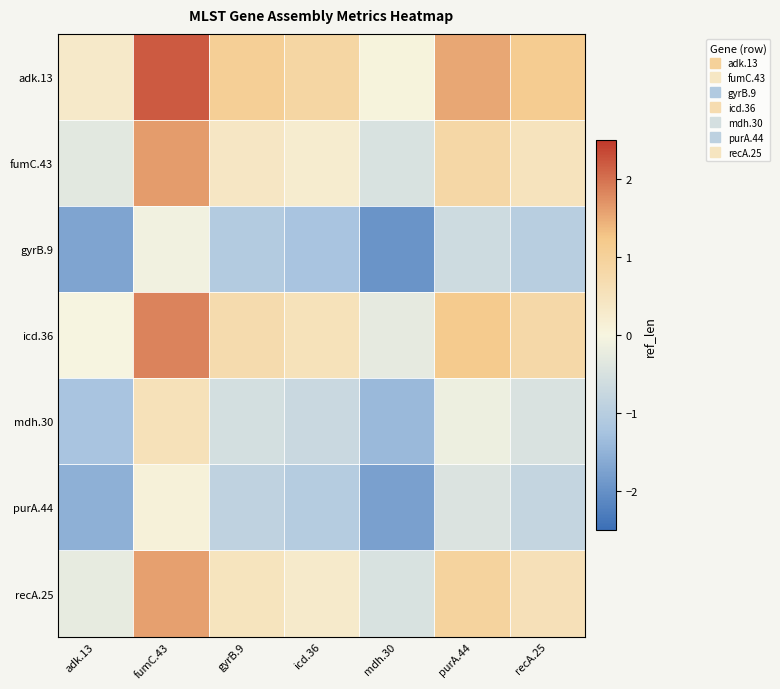

Count the number of data series in this chart.

7